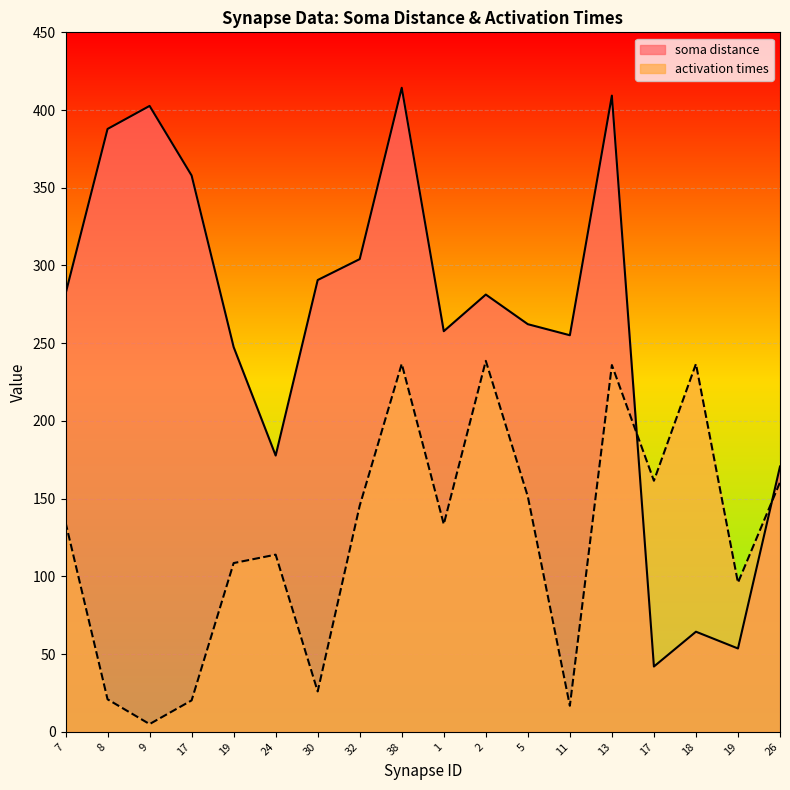

List the series in order of their overall mean, highest first.

soma distance, activation times